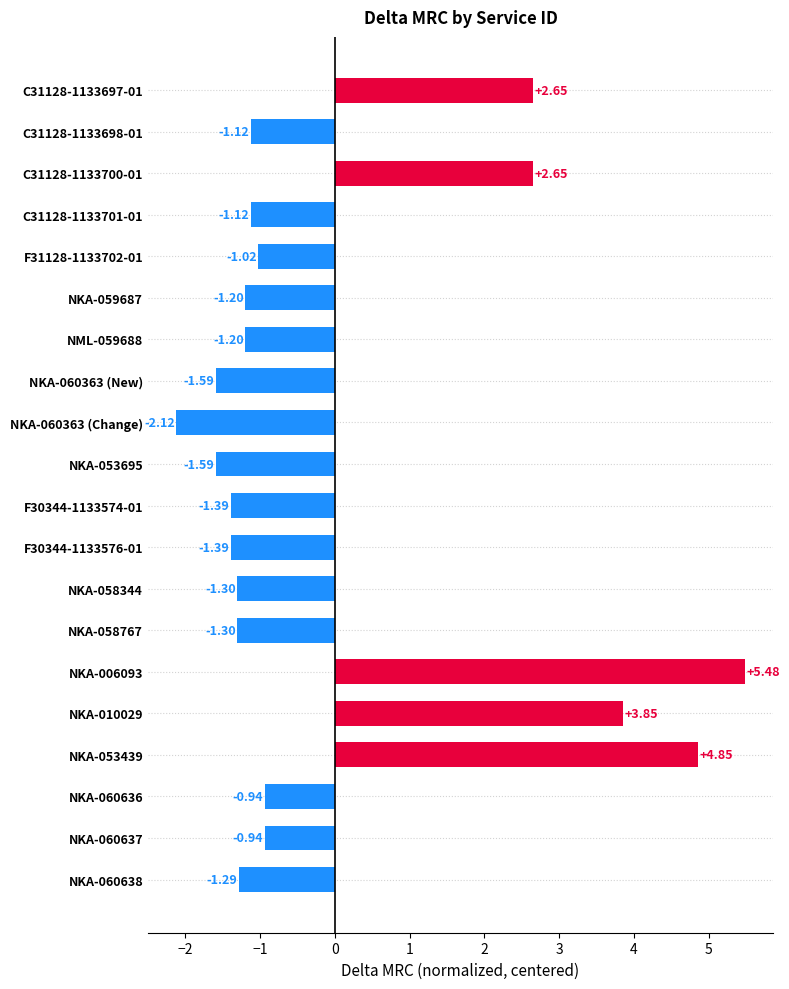

What is the difference between the maximum and minimum values?

7.6